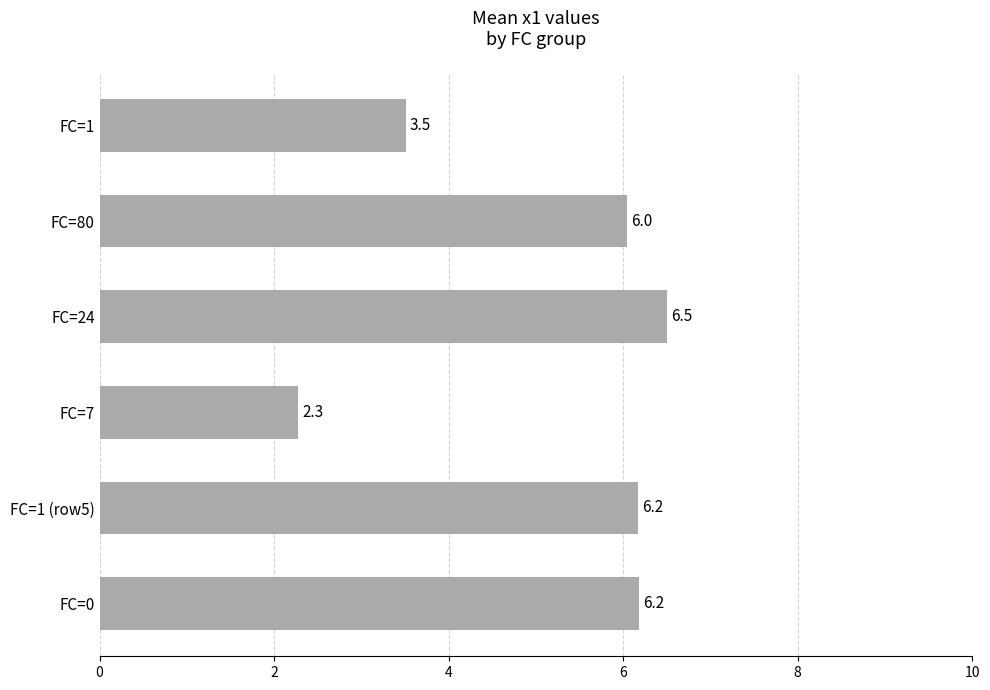

Does the chart contain stacked bars?

No